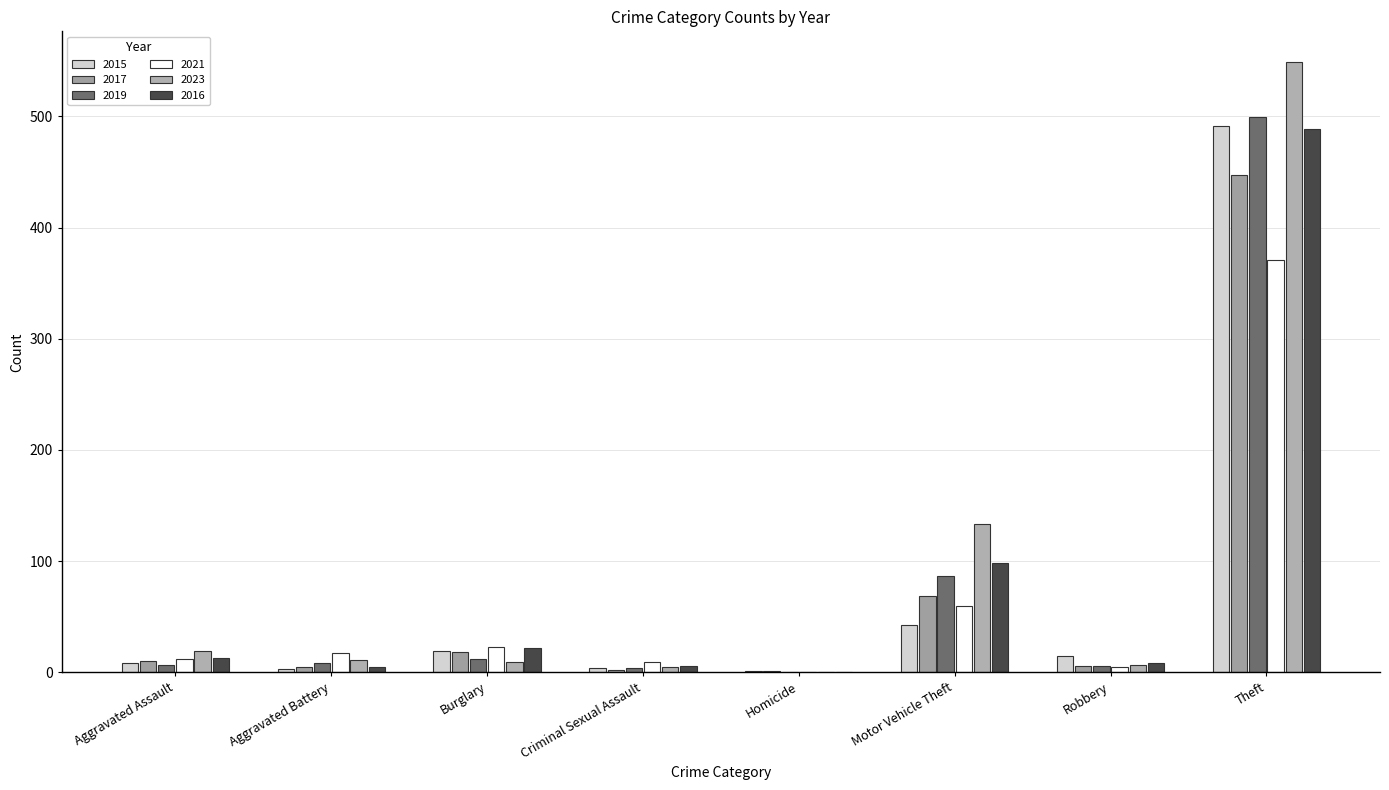

What is the label of the 6th bar from the left?

Motor Vehicle Theft